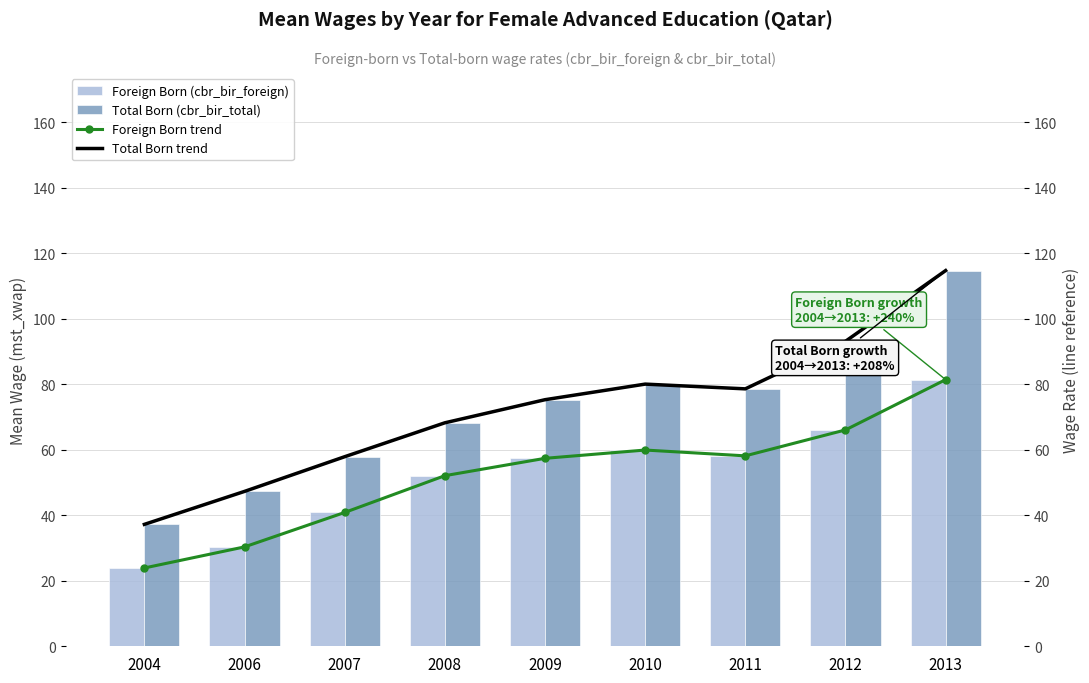

What is the minimum value for Total Born trend?

37.2